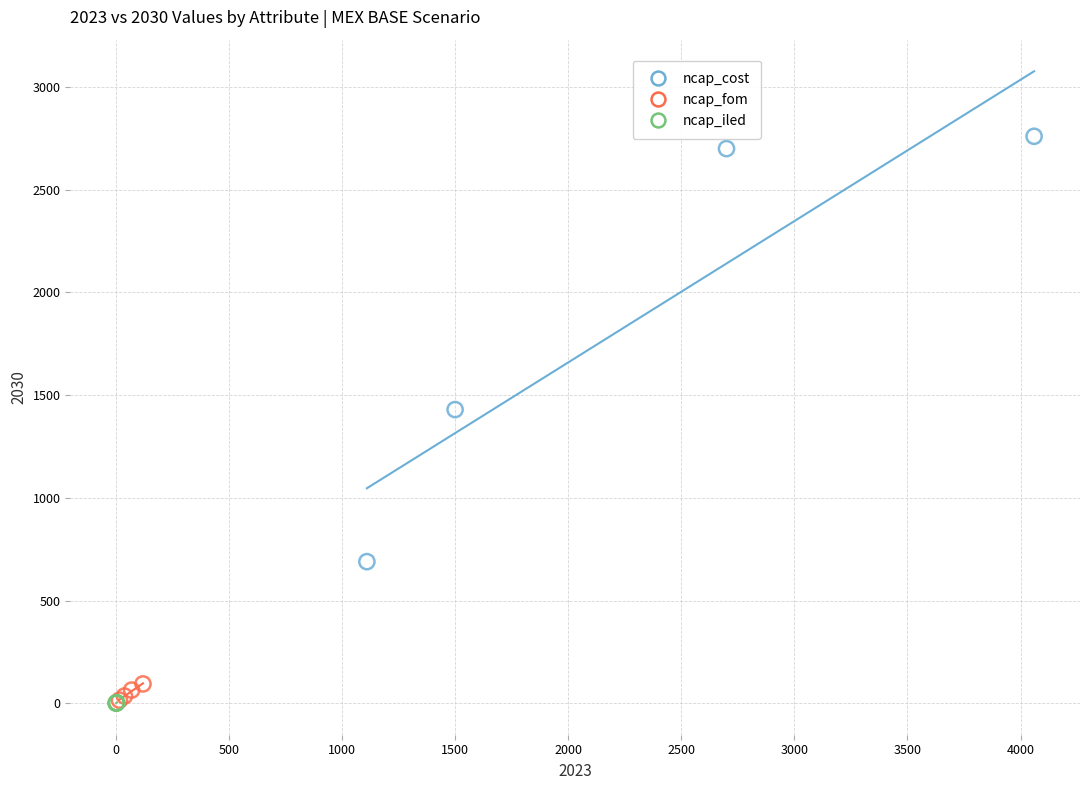

What are all the series names shown in the legend?

ncap_cost, ncap_fom, ncap_iled